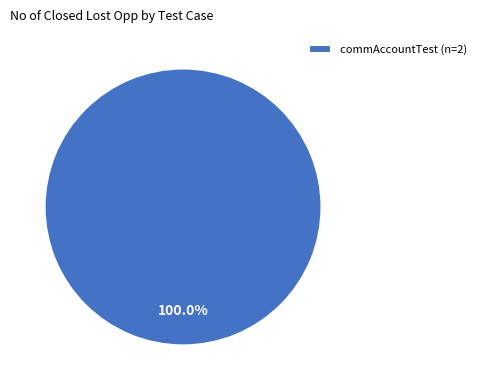

Does commAccountTest (n=2) represent more than half of the total?

Yes